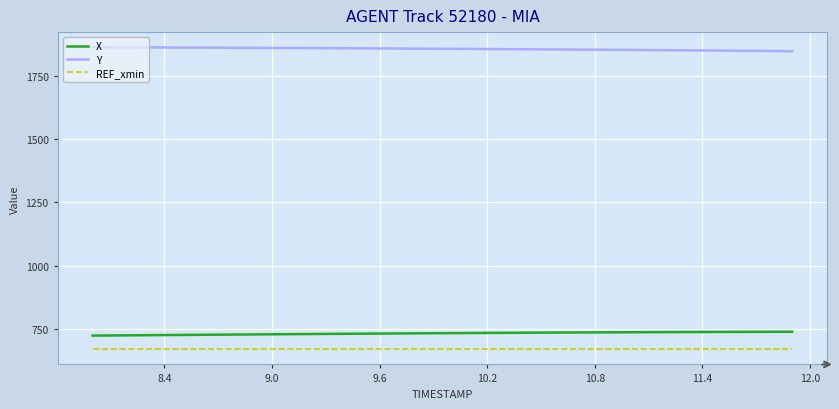

Which series has the largest total across all categories?

Y